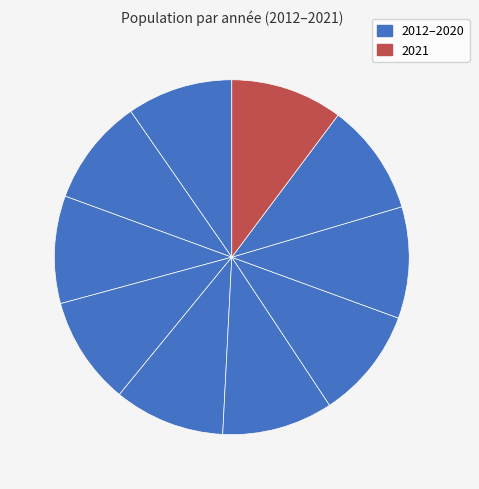

Count the number of slices in the pie.

10